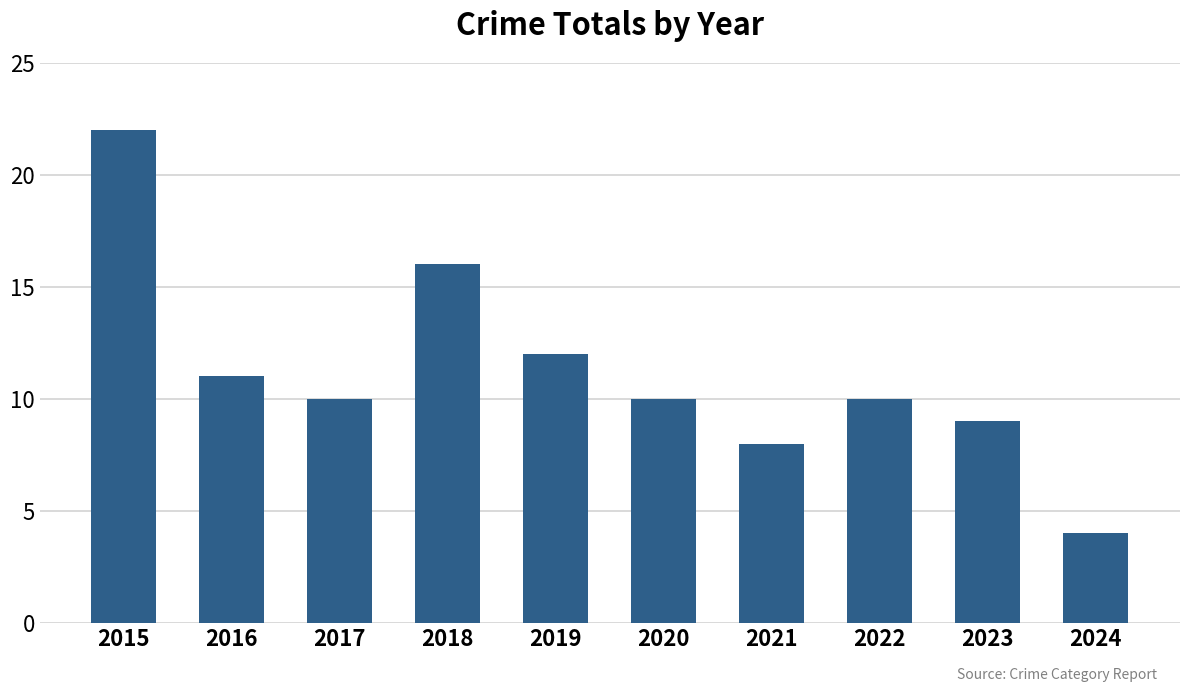

Which category has the lowest value across all series?

2024